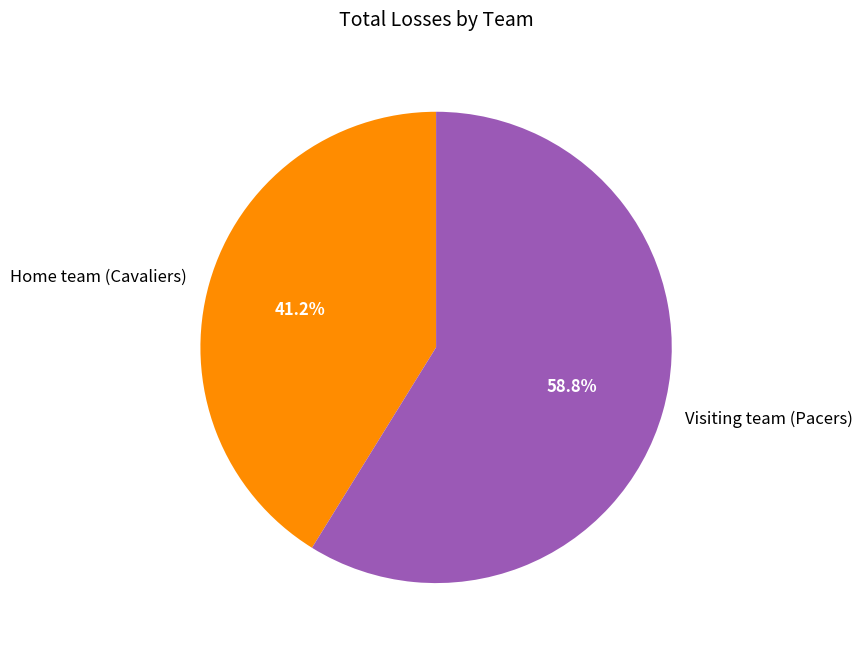

Is it true that Home team (Cavaliers) is 28% of the pie?

False